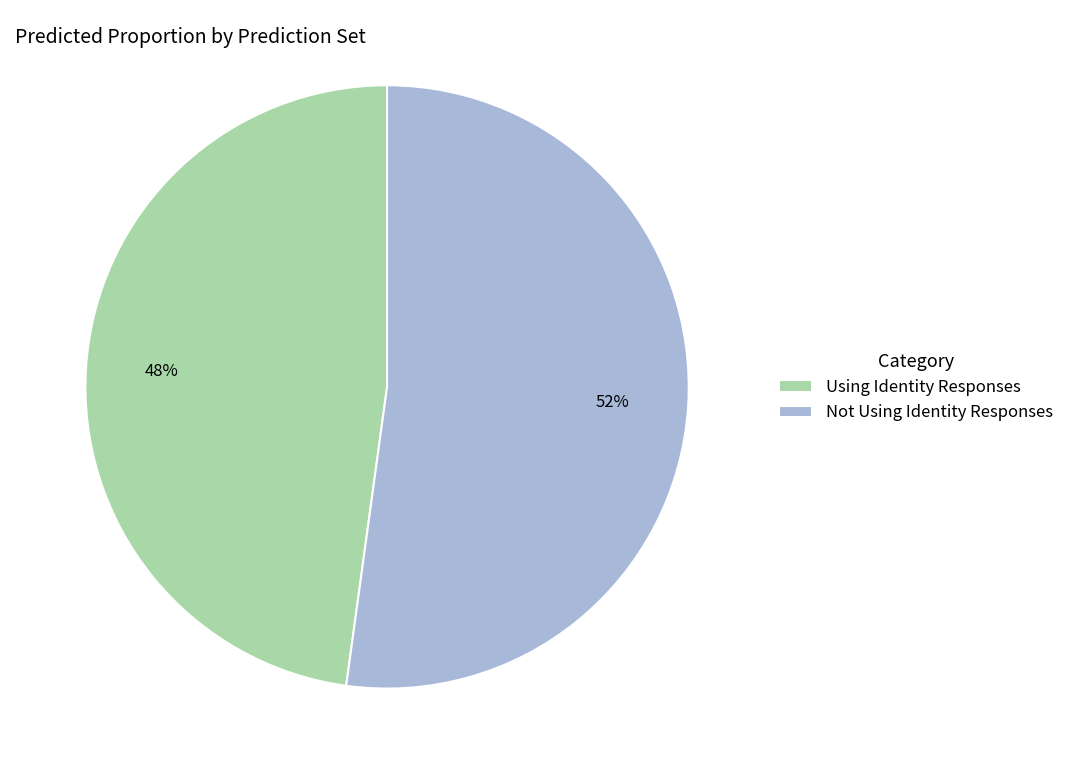

To the nearest percent, what is the difference between the Not Using Identity Responses and Using Identity Responses slice percentages?

4%